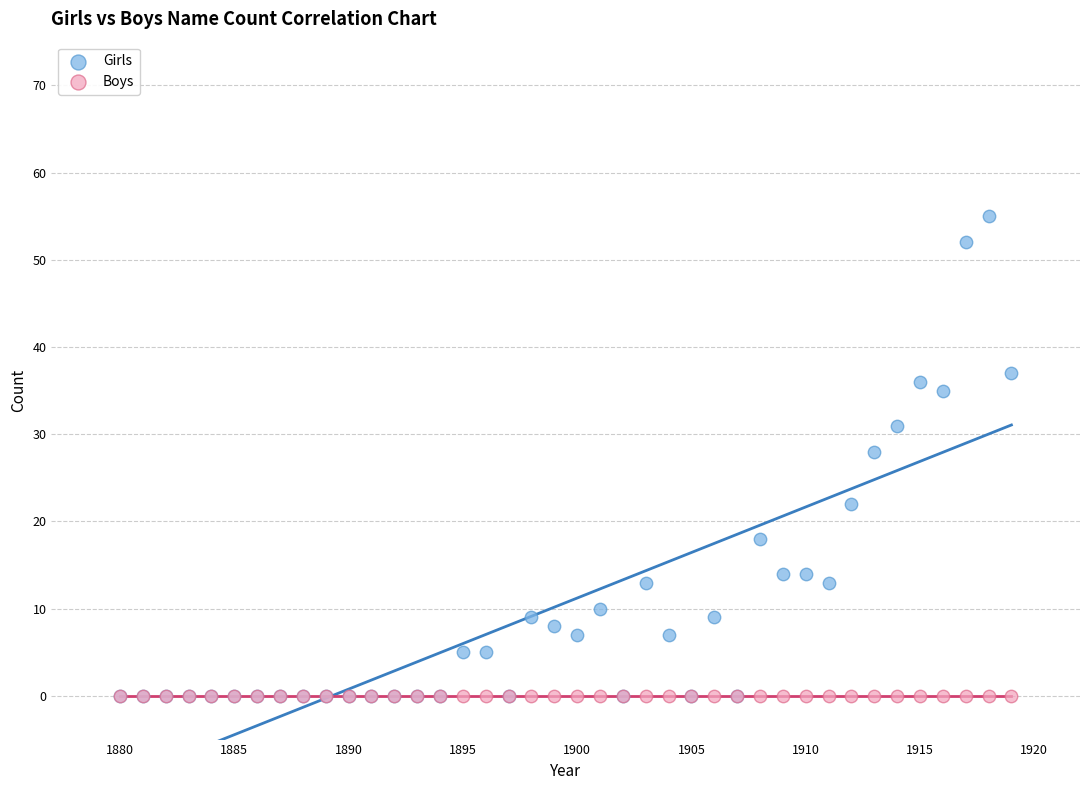

Across all series, what Y value is closest to 27?

28